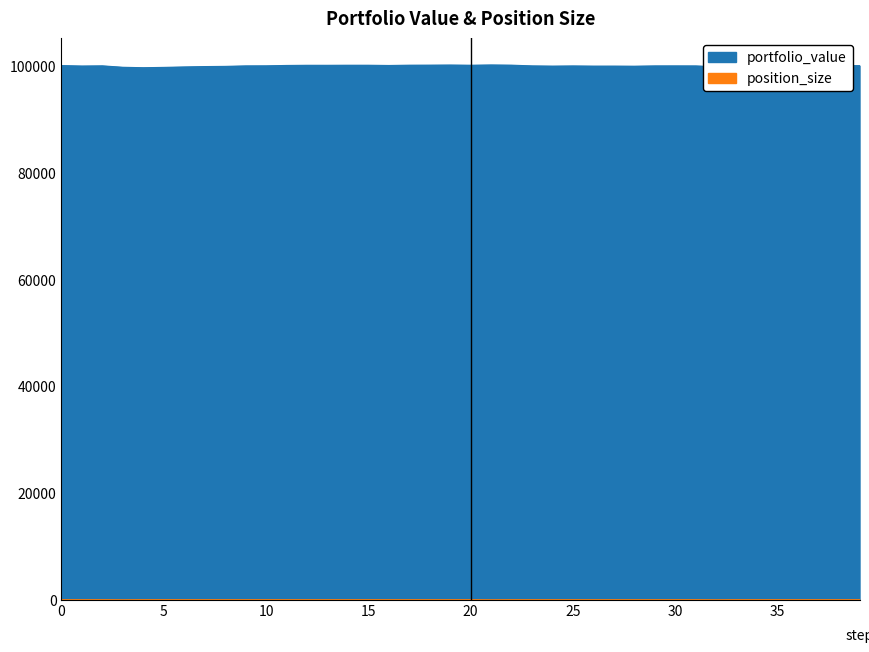

What are all the series names shown in the legend?

portfolio_value, position_size